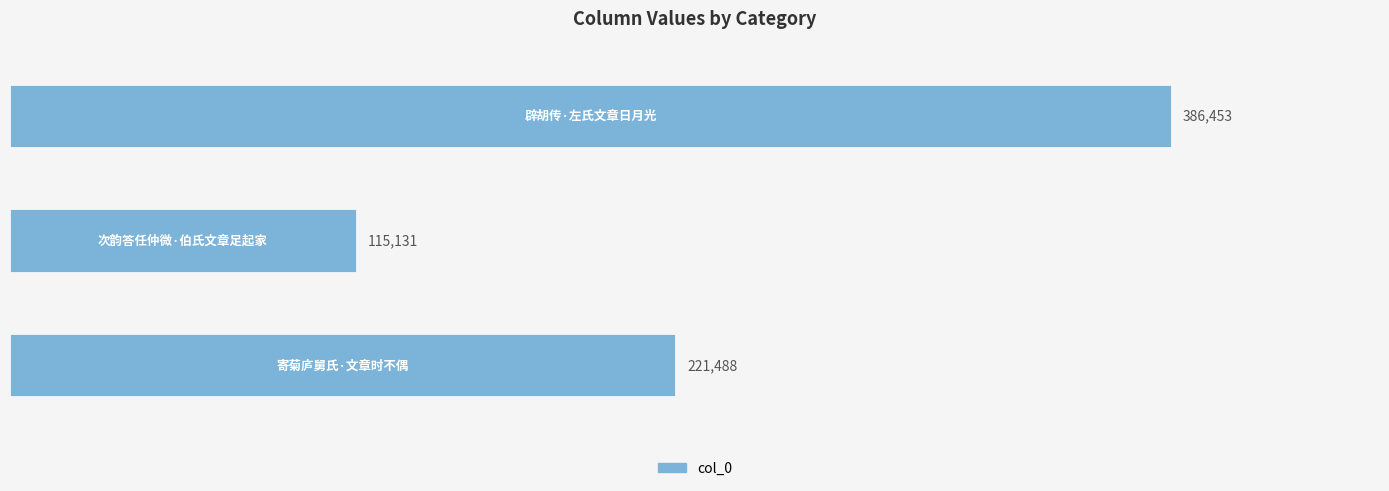

What is the average value?

241024